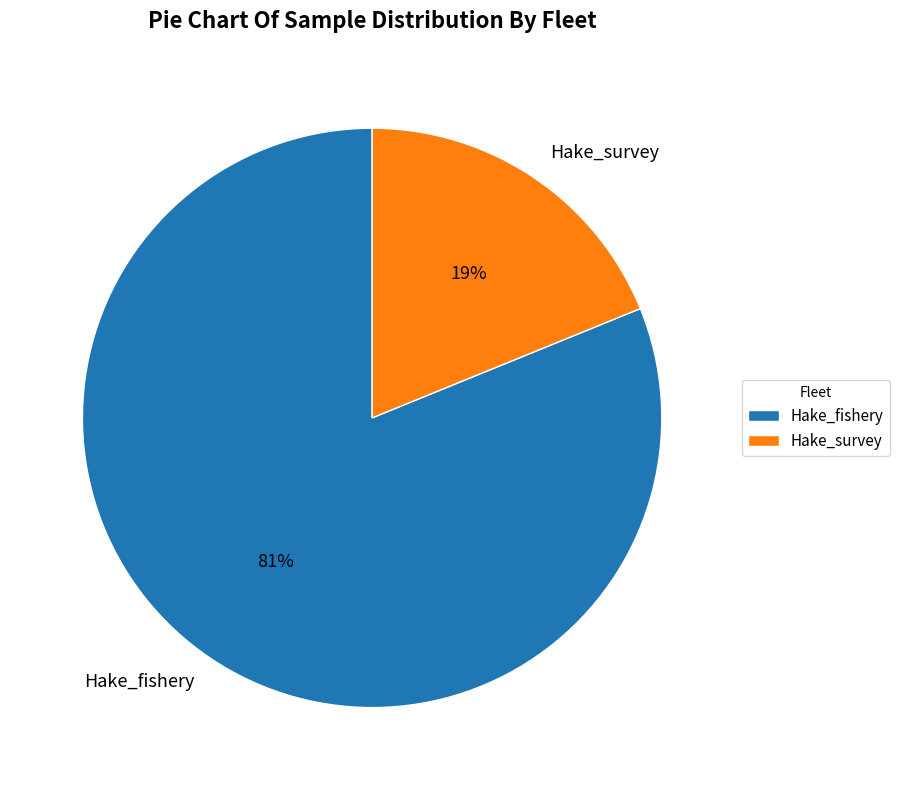

Is the sum of Hake_fishery and Hake_survey greater than half?

Yes